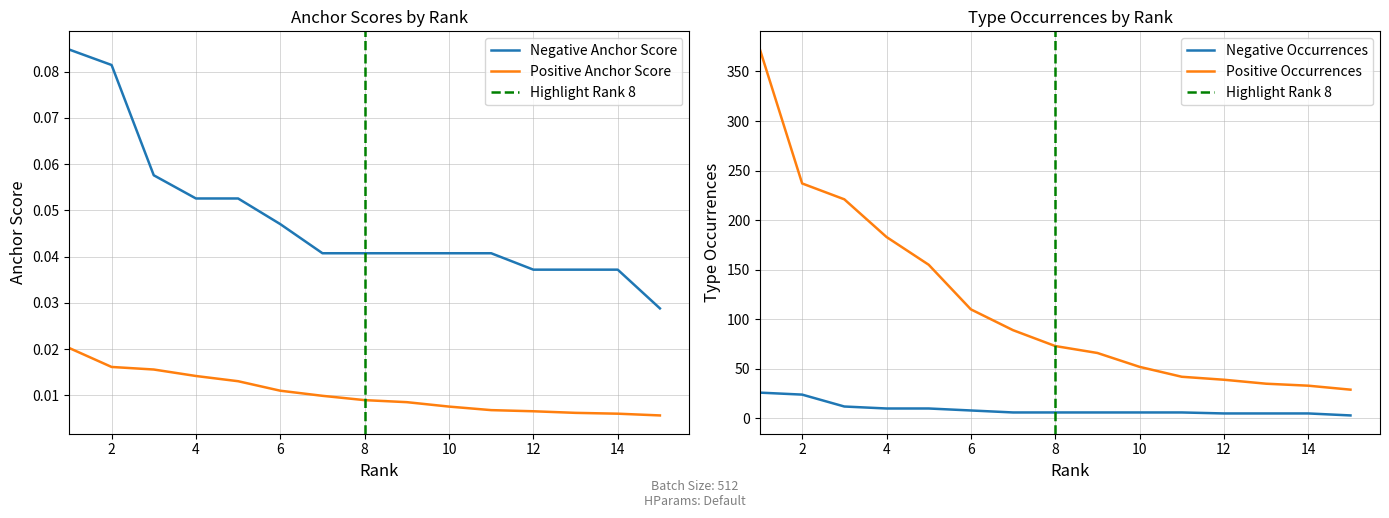

What is the sum of the Positive Type Occurrences values at 3 and 1?

593.0